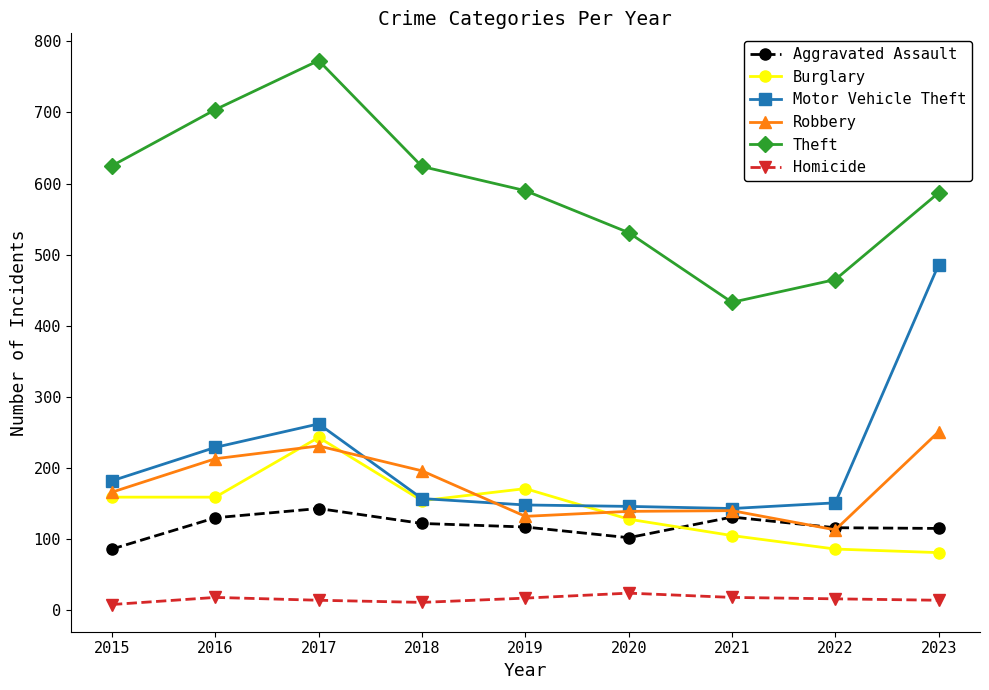

True or false: Robbery has more than 0 interior local peaks.

True